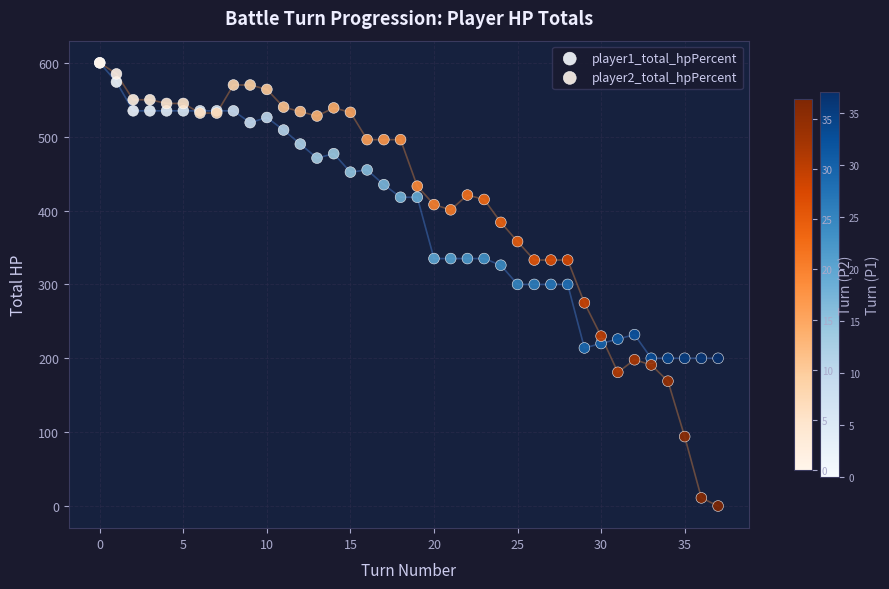

What are all the series names shown in the legend?

player1_total_hpPercent, player2_total_hpPercent